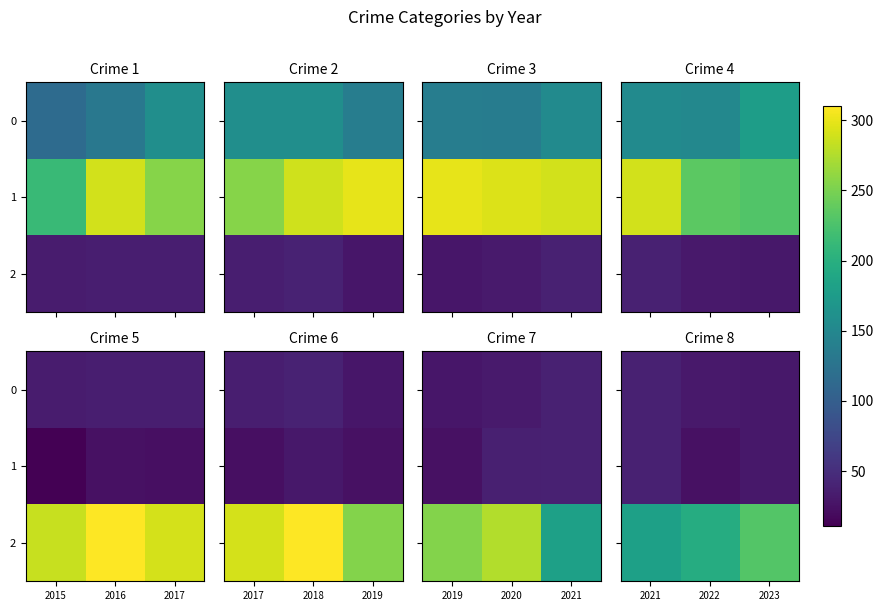

Is the value of 0 at 2022 greater than the value of 2 at 2021?

No